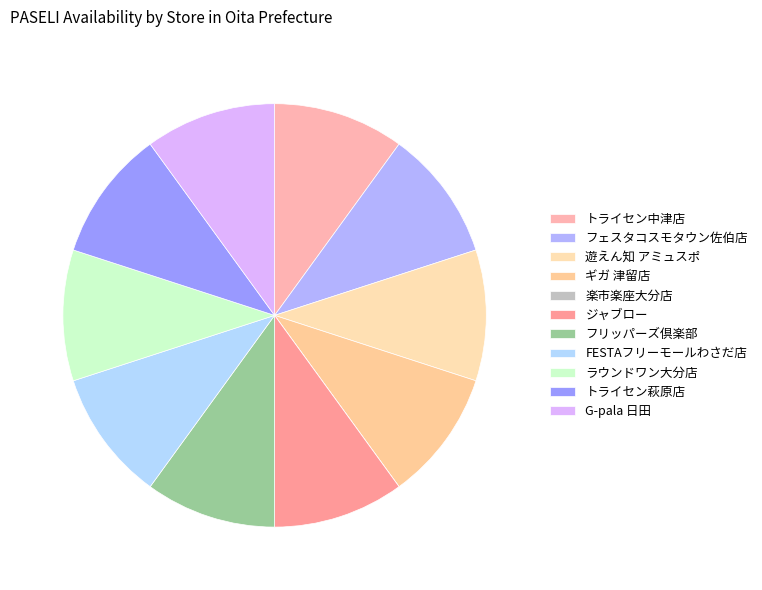

What is the smallest slice in the pie chart?

楽市楽座大分店